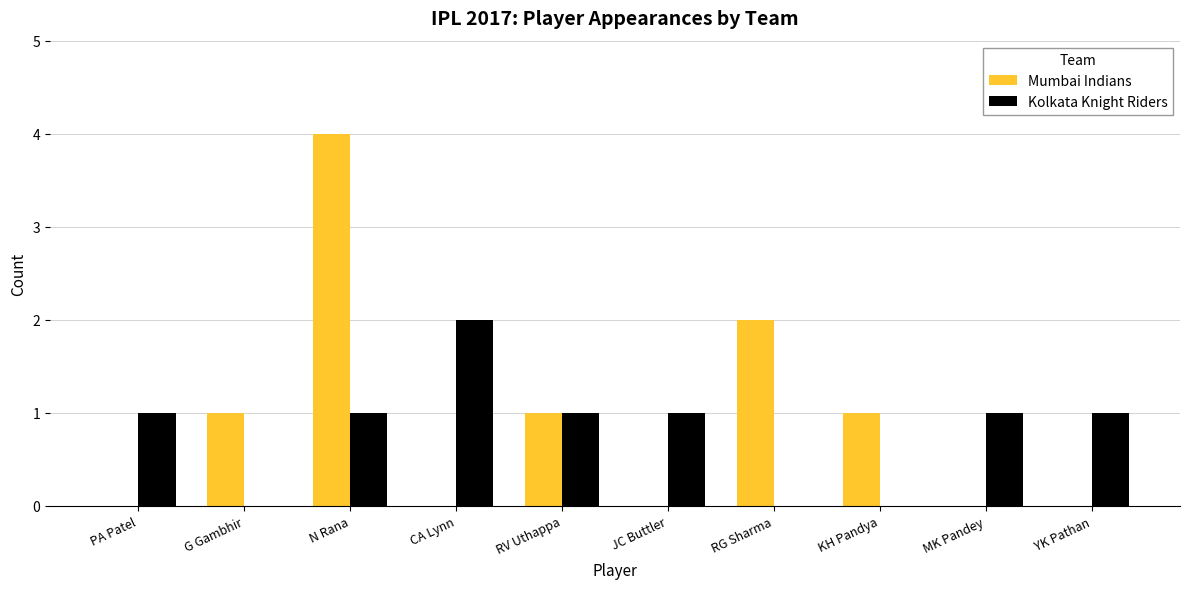

At which label does Kolkata Knight Riders reach its peak?

CA Lynn